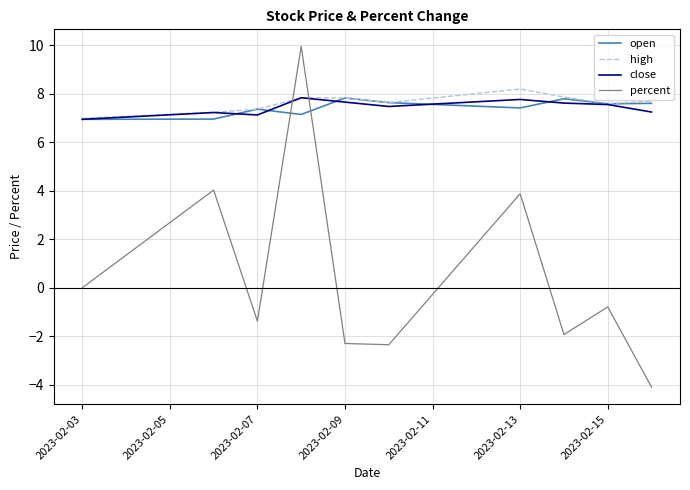

True or false: close and percent intersect in this chart.

True